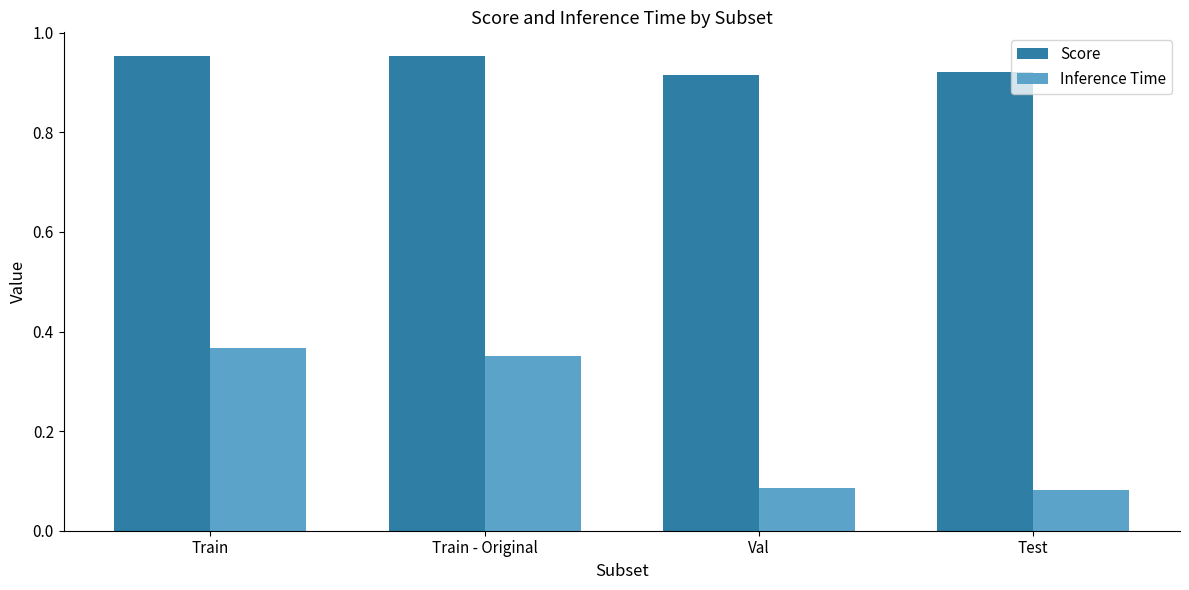

What is the difference between the highest and lowest values at Test?

0.8